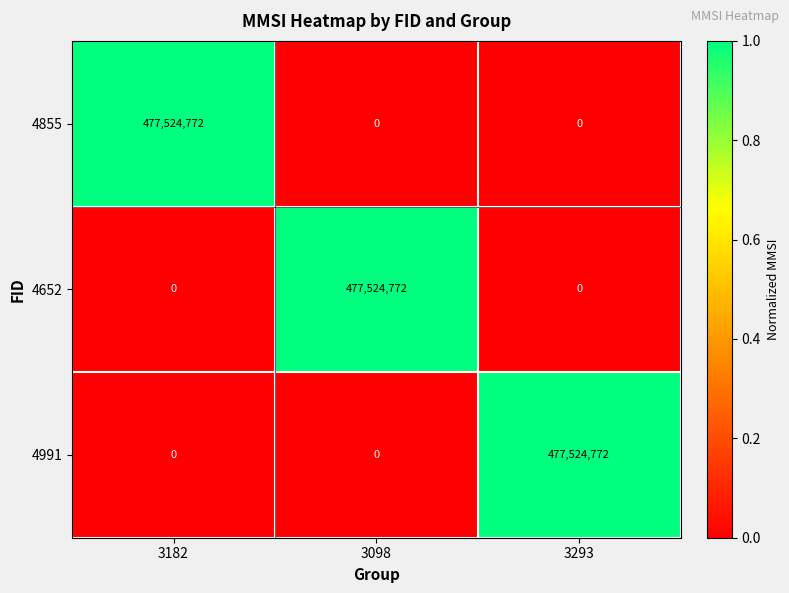

What is the sum of the 4991 values at 3293 and 3182?

477524772